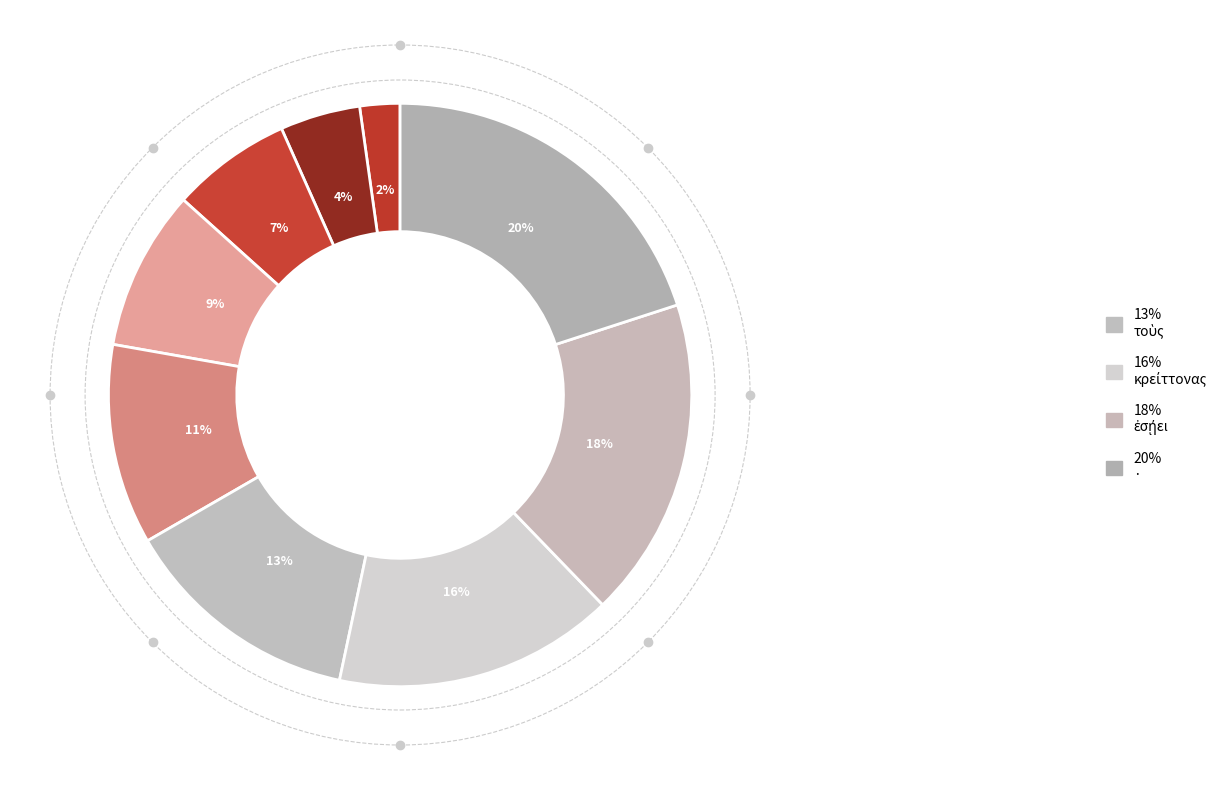

How many slices are in this pie chart?

9